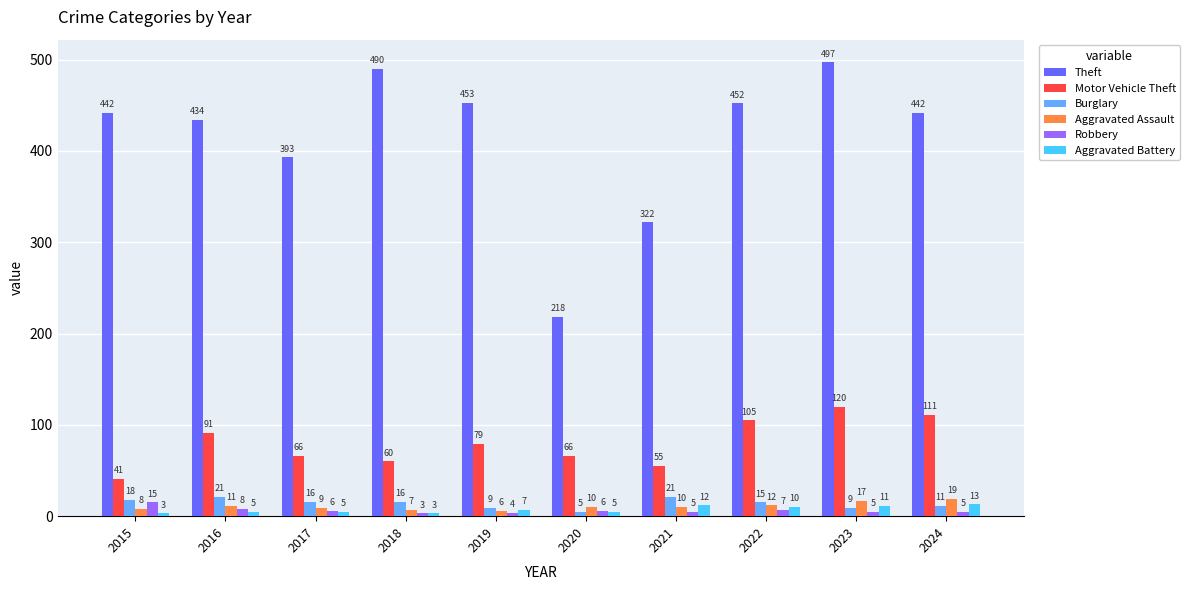

Reading right to left, extract all data points from this chart.

Theft: 442	497	452	322	218	453	490	393	434	442
Motor Vehicle Theft: 111	120	105	55	66	79	60	66	91	41
Burglary: 11	9	15	21	5	9	16	16	21	18
Aggravated Assault: 19	17	12	10	10	6	7	9	11	8
Robbery: 5	5	7	5	6	4	3	6	8	15
Aggravated Battery: 13	11	10	12	5	7	3	5	5	3